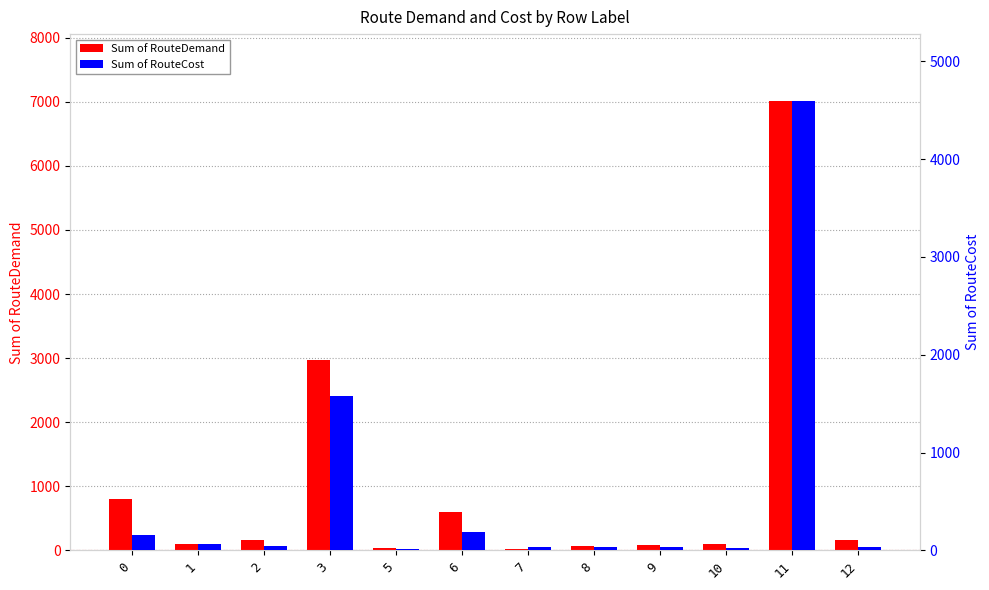

What is the difference between the maximum and second lowest values in the Sum of RouteDemand series?

6967.0